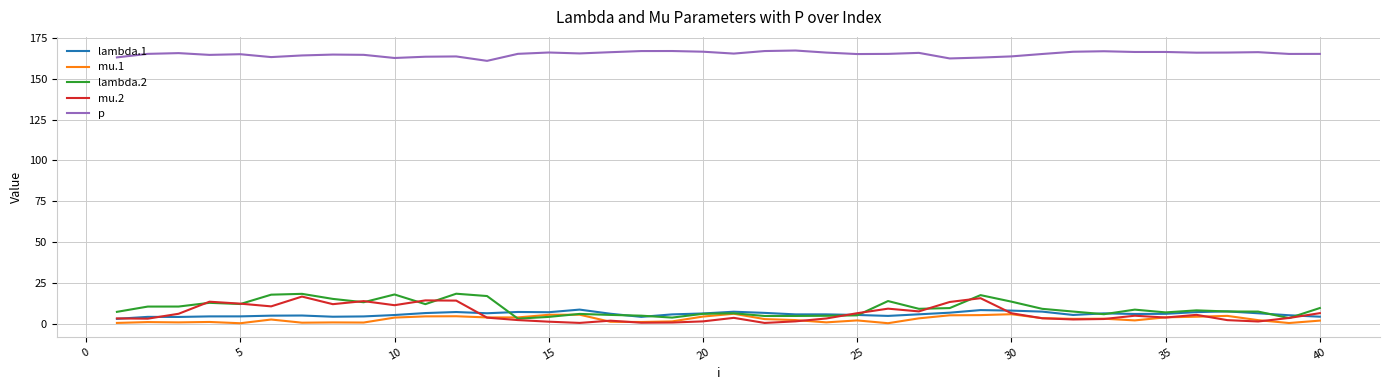

True or false: p and mu.2 cross at least once.

False